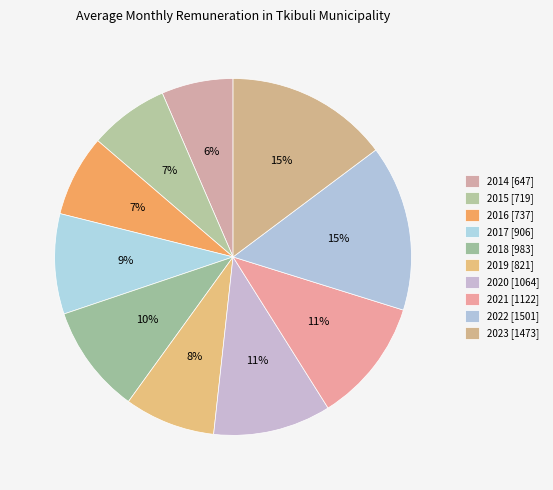

How many slices are in this pie chart?

10